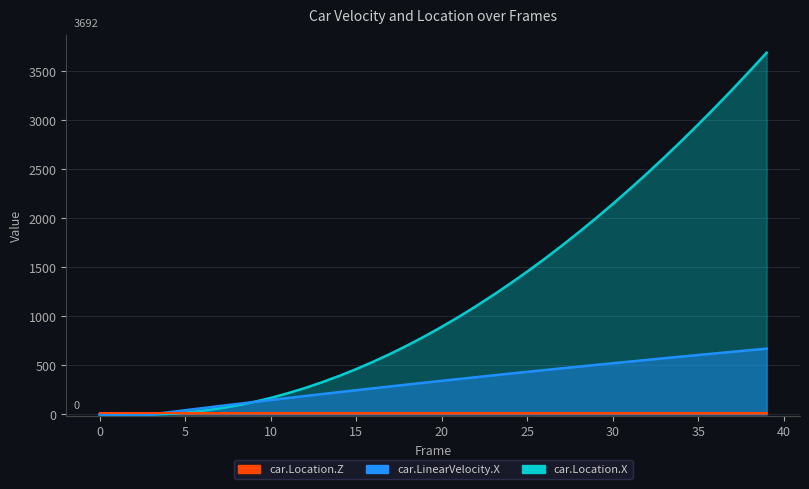

The value of car.LinearVelocity.X at 26 is 785.1. True or false?

False